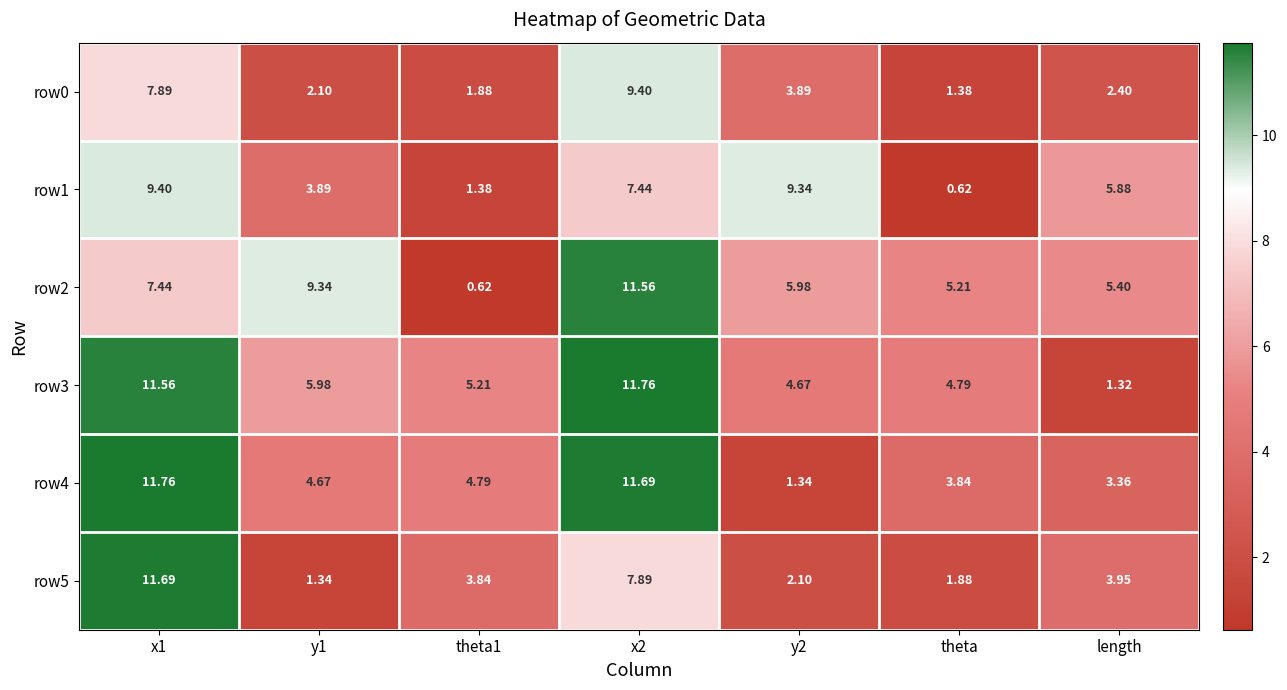

At which label is row1 closest to 5?

length